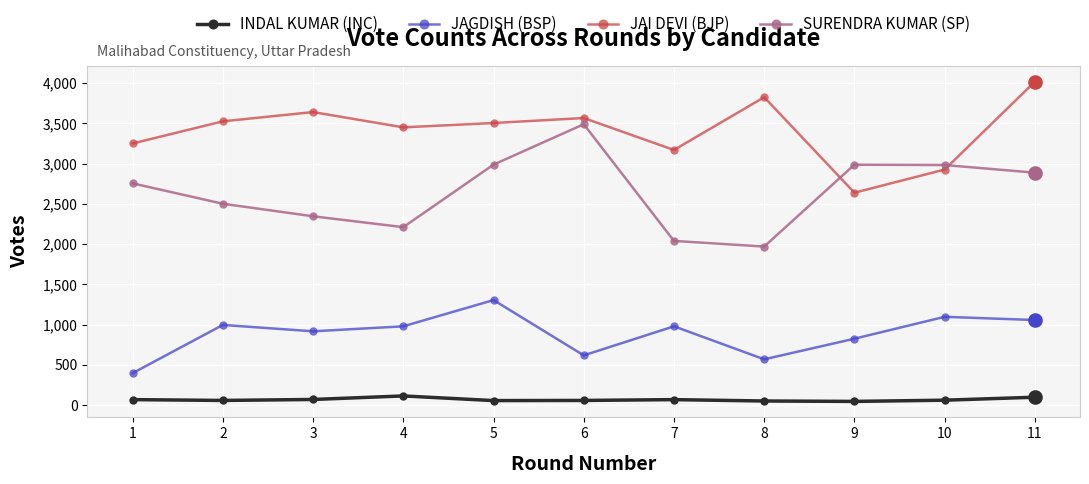

In JAI DEVI (BJP), how many points are lower than both neighbors (excluding endpoints)?

3